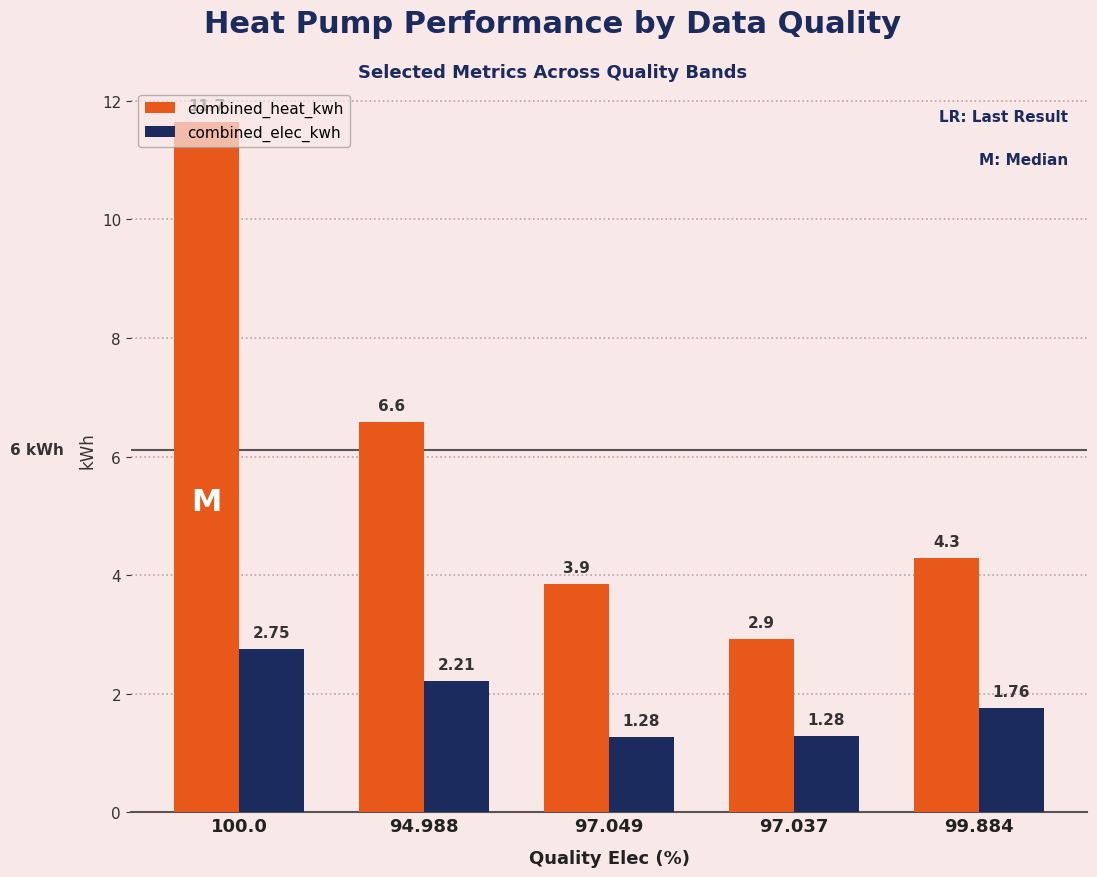

What is the average value of the combined_heat_kwh series?

5.9